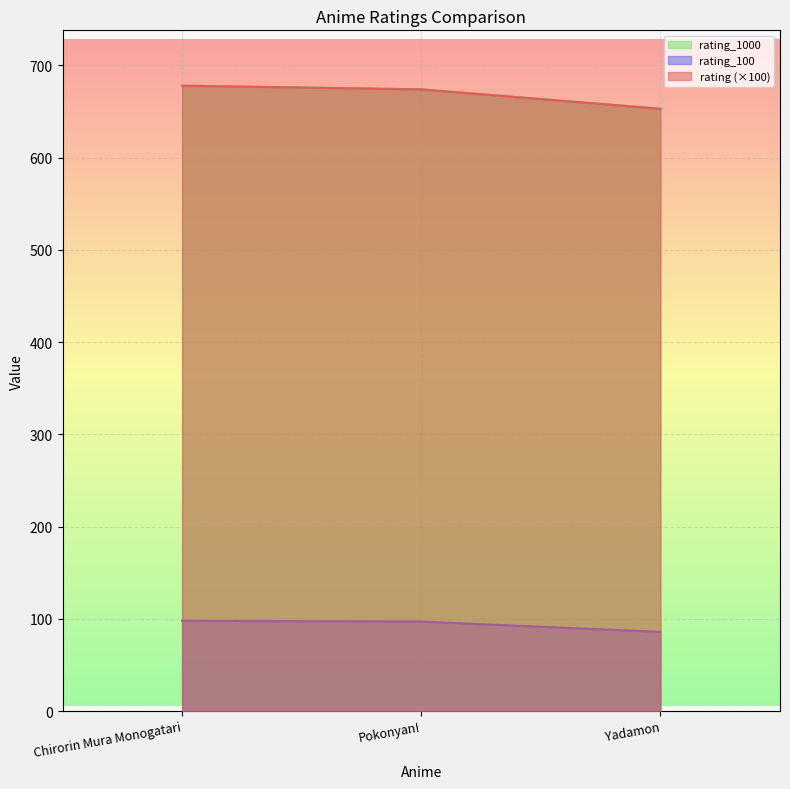

What is the value of the rating point at the 3rd from the left?

653.0